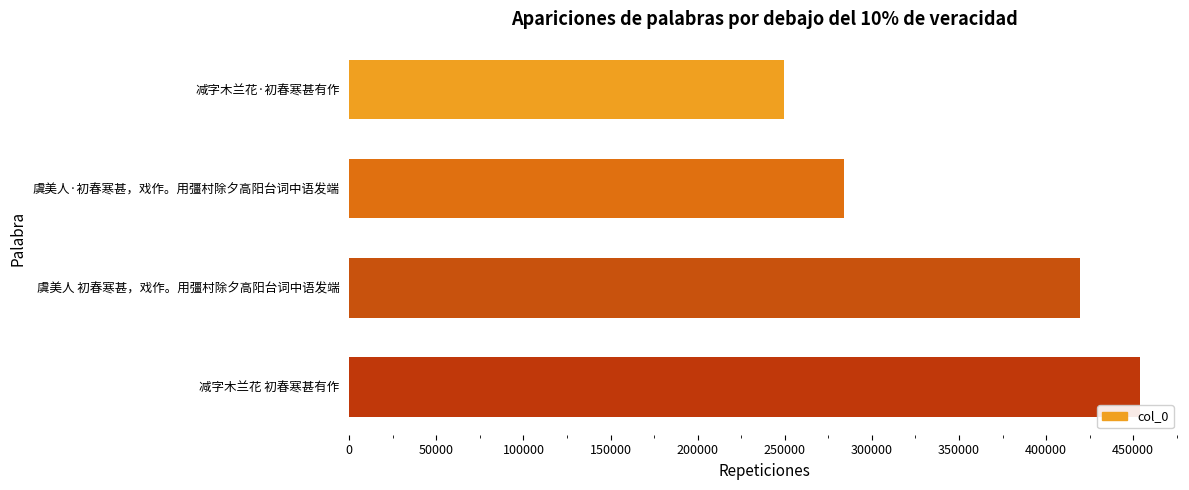

Rank the categories by value from highest to lowest.

减字木兰花 初春寒甚有作, 虞美人 初春寒甚，戏作。用彊村除夕高阳台词中语发端, 虞美人·初春寒甚，戏作。用彊村除夕高阳台词中语发端, 减字木兰花·初春寒甚有作